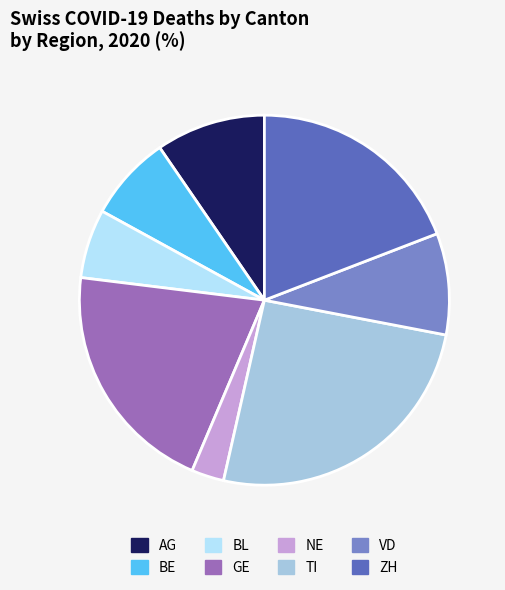

The BE slice represents 7% of the pie. True or false?

True